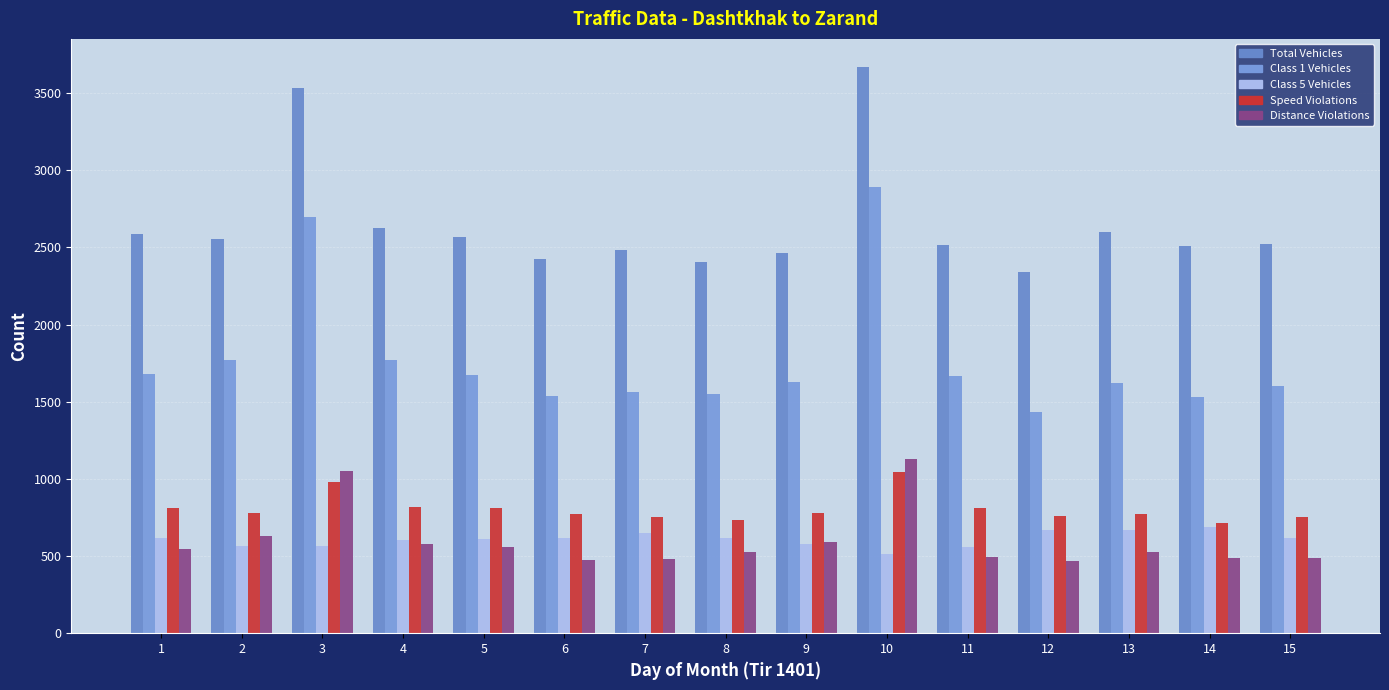

What is the greatest value displayed?

3668